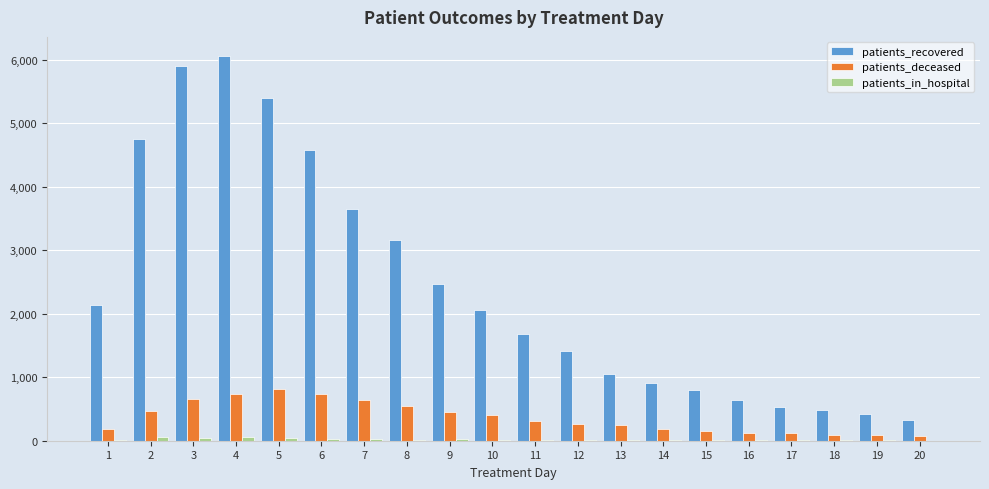

Between 9 and 16, which series saw the biggest shift?

patients_recovered